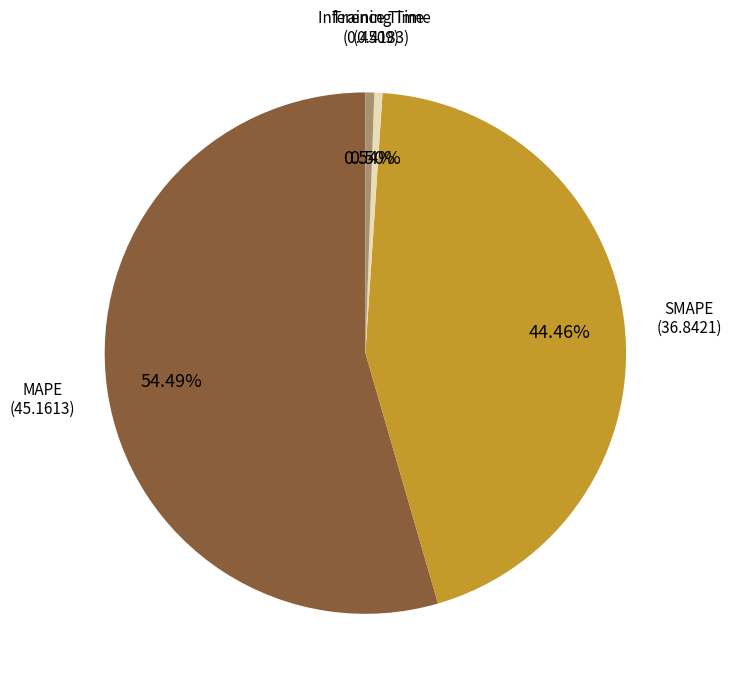

Does SMAPE account for over 50% of the chart?

No